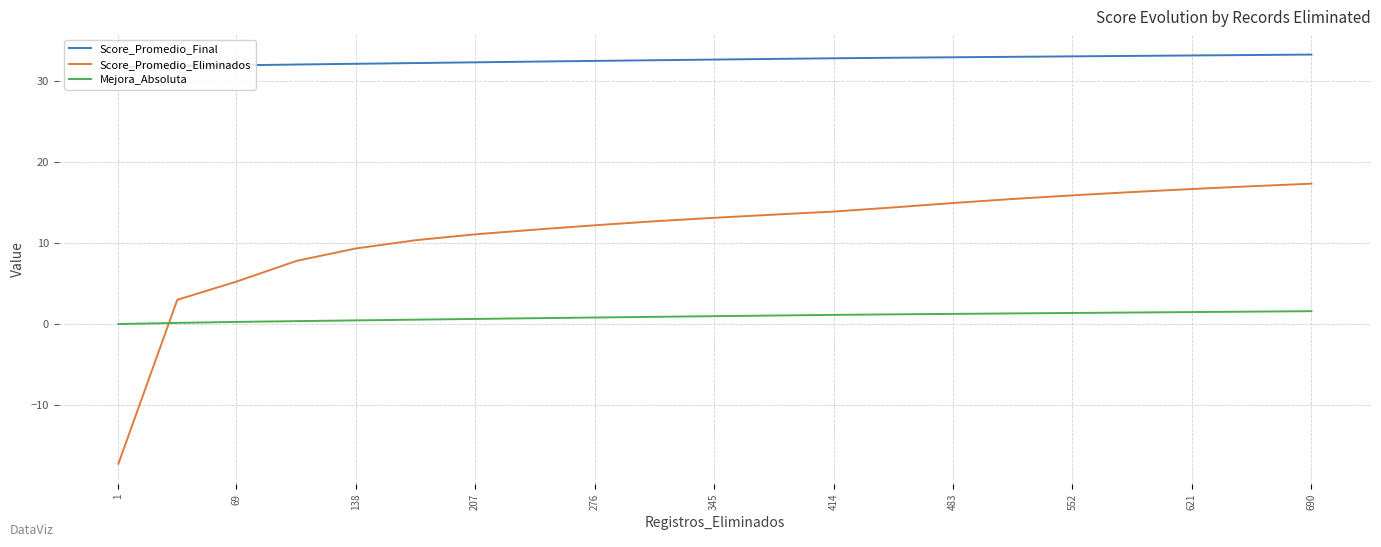

Count the number of categories in the chart.

21